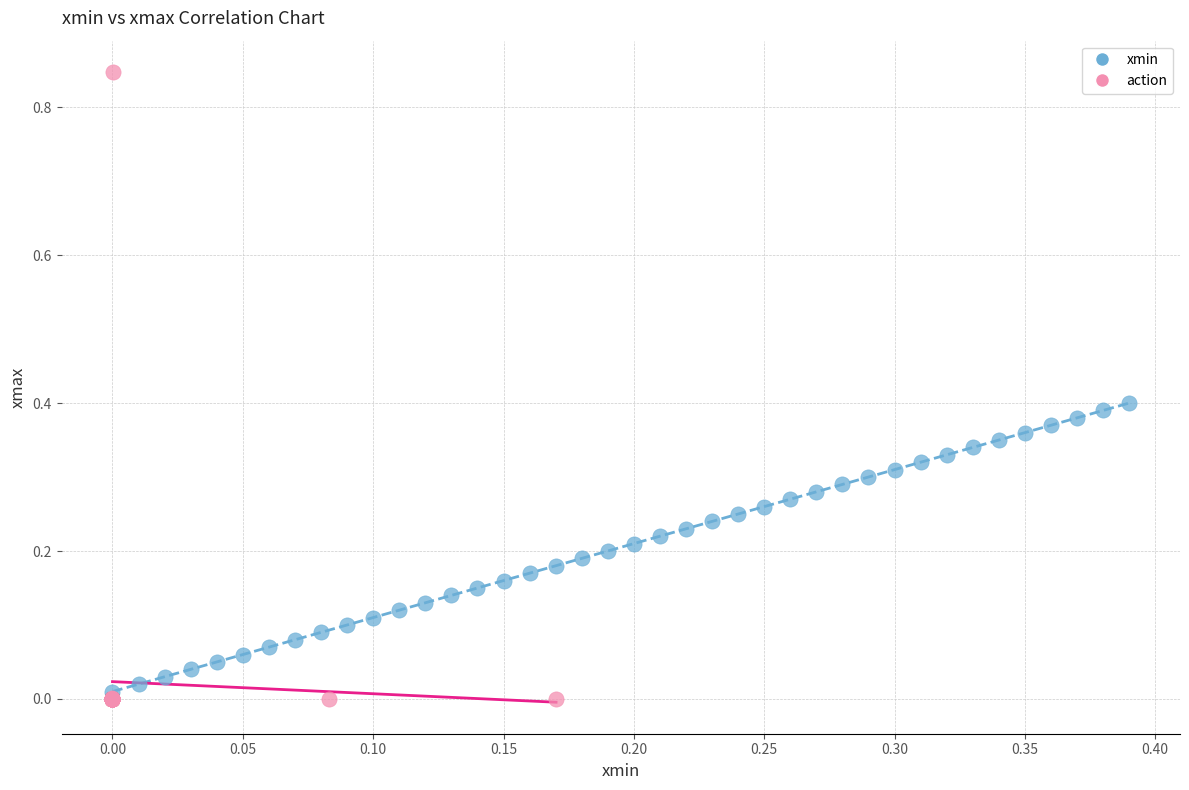

Which series has the largest Y range (max minus min)?

action